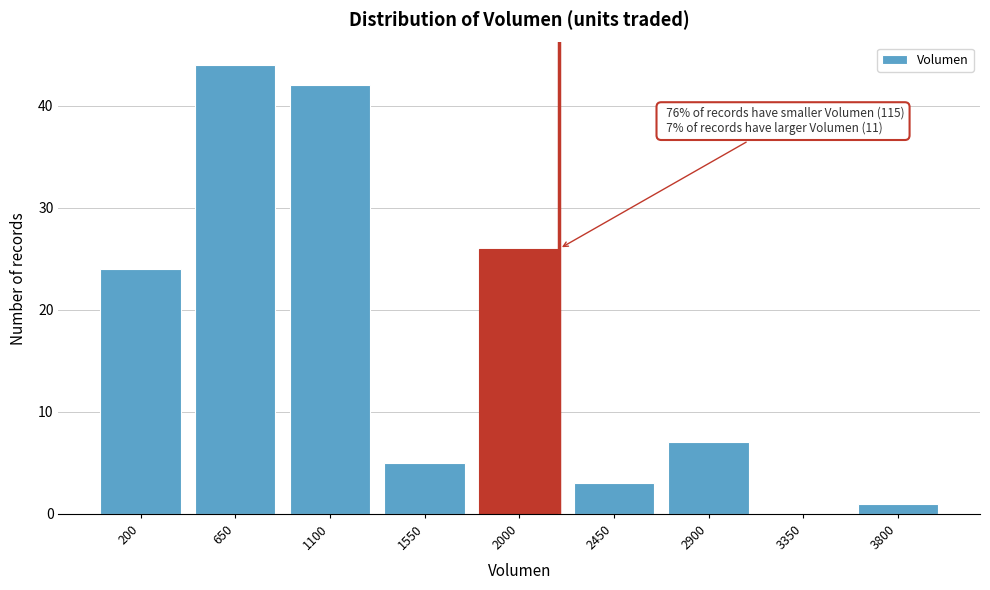

Reading right to left, what are all the values shown in this chart?

3800=1	3350=0	2900=7	2450=3	2000=26	1550=5	1100=42	650=44	200=24